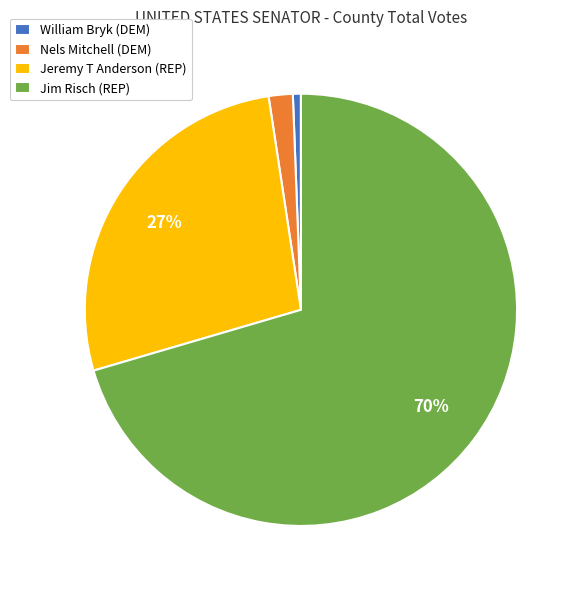

The Nels Mitchell (DEM) slice represents 2% of the pie. True or false?

True